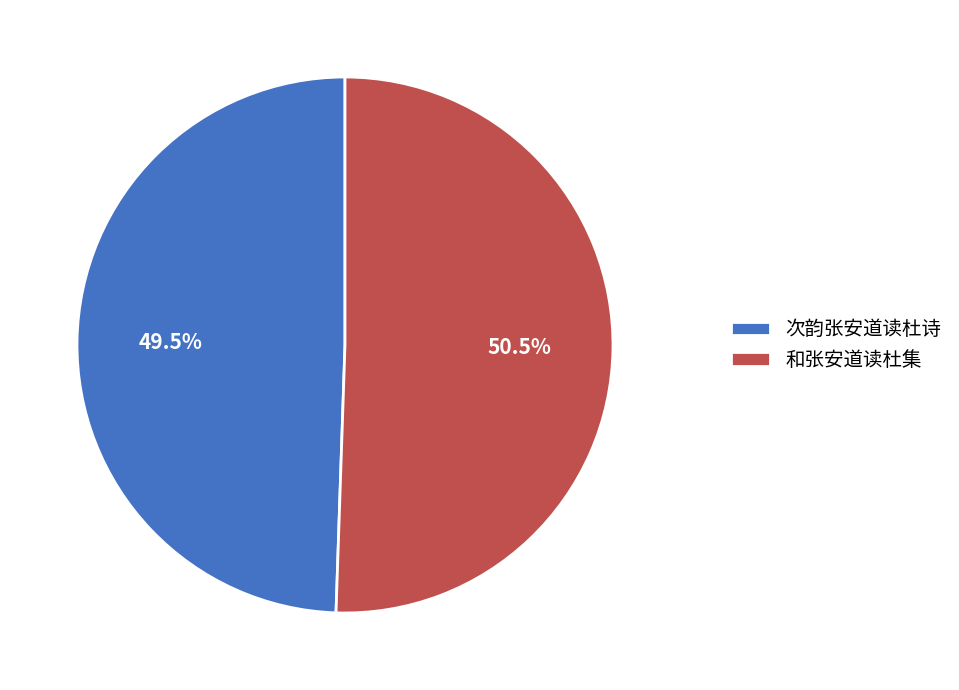

Which slice is the smallest?

次韵张安道读杜诗